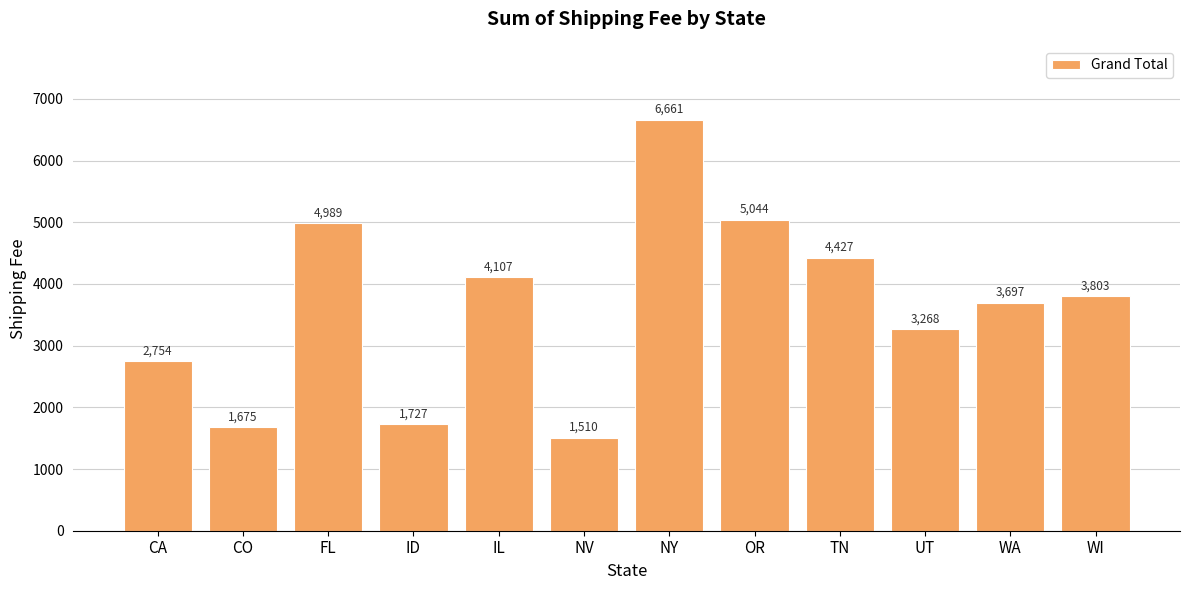

True or false: the data shows 978.7 at NV.

False